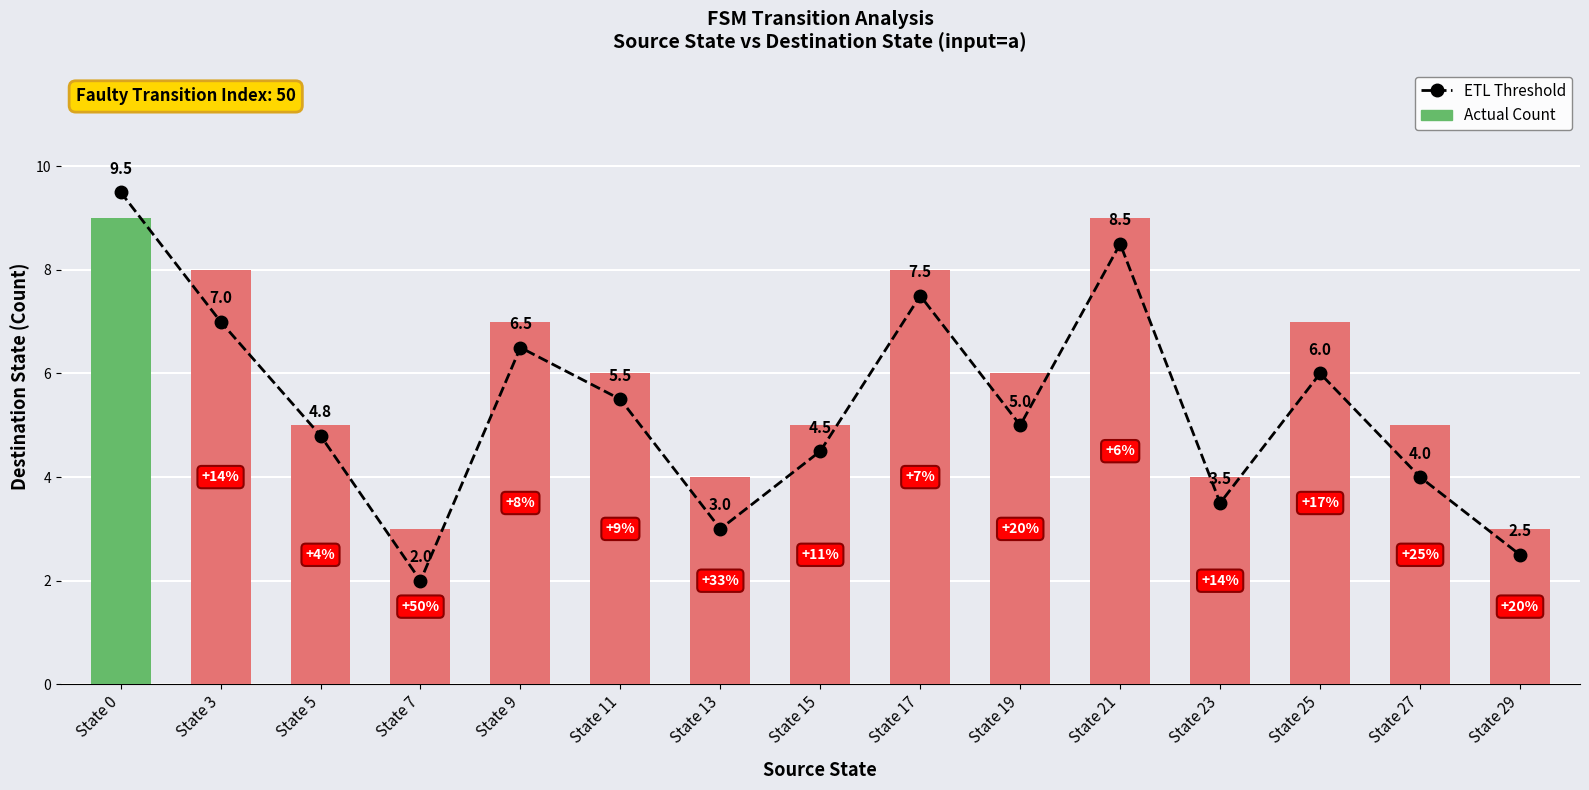

What is the maximum value shown in the chart?

9.5